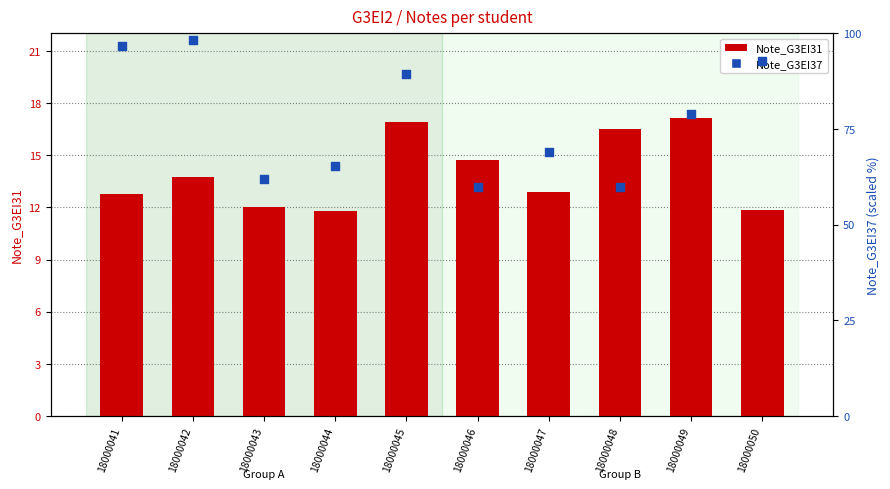

Which series contains the highest Y value?

Note_G3EI37